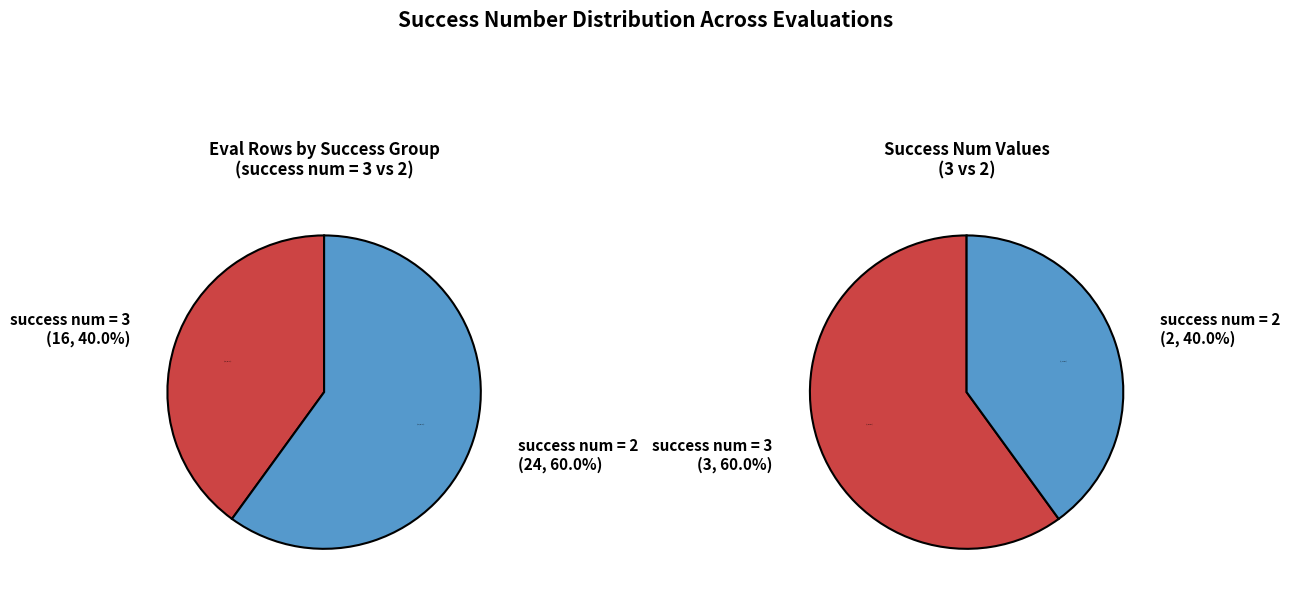

Is the sum of 0 and 1 greater than half?

Yes